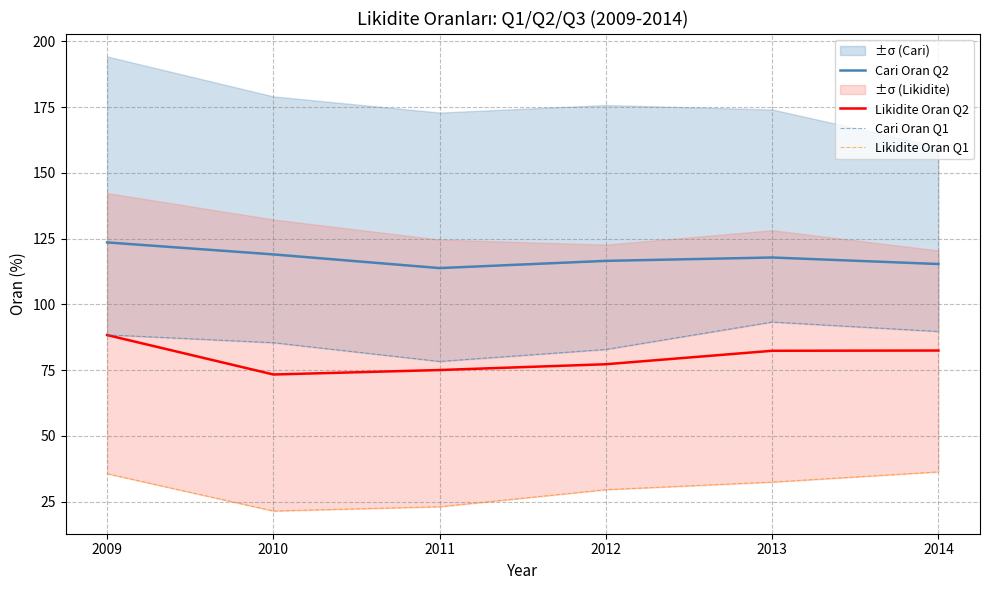

Where is Likidite Oran Q2 nearest to the value 80?

2013